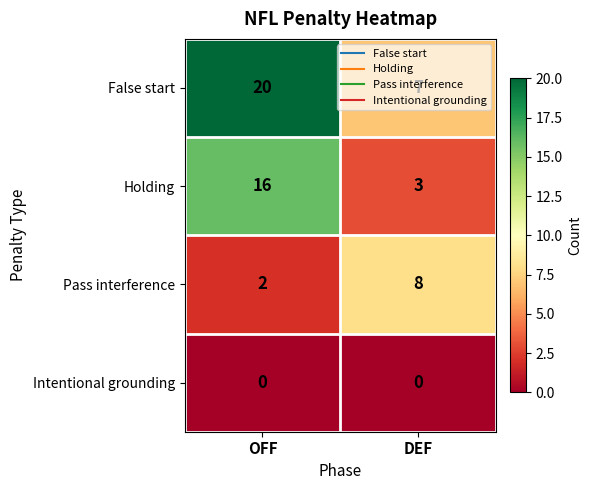

Rank the series by their average value, from lowest to highest.

Intentional grounding, Pass interference, Holding, False start